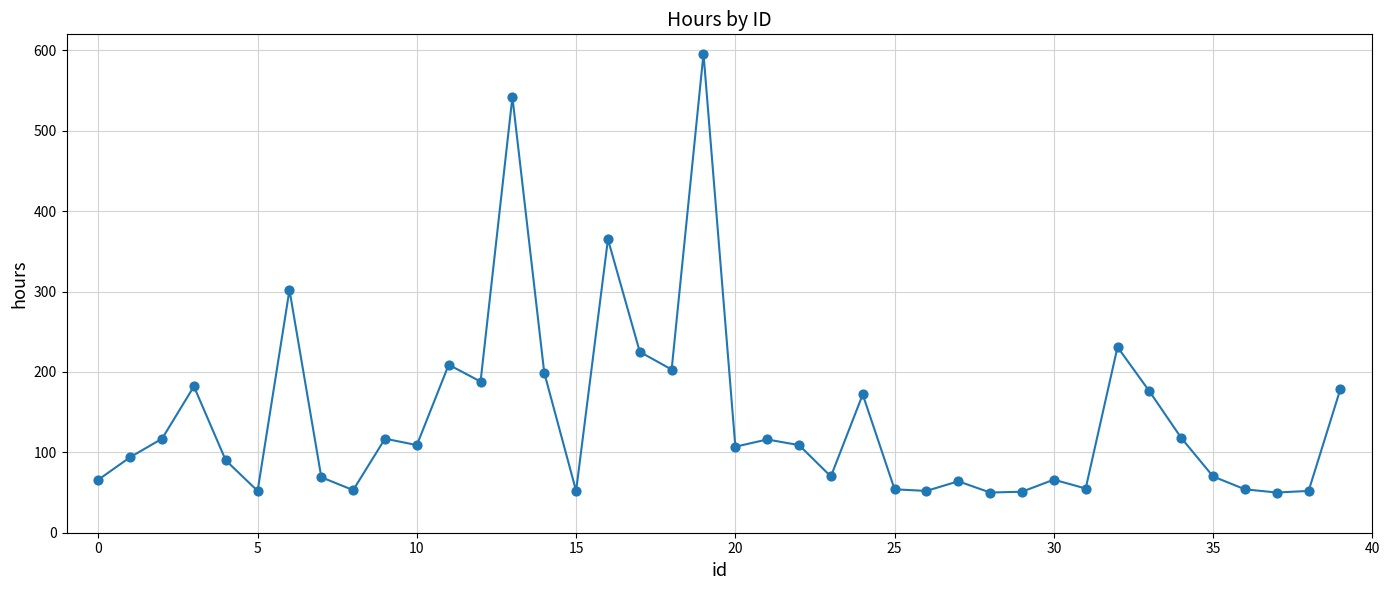

What is the smallest value displayed?

50